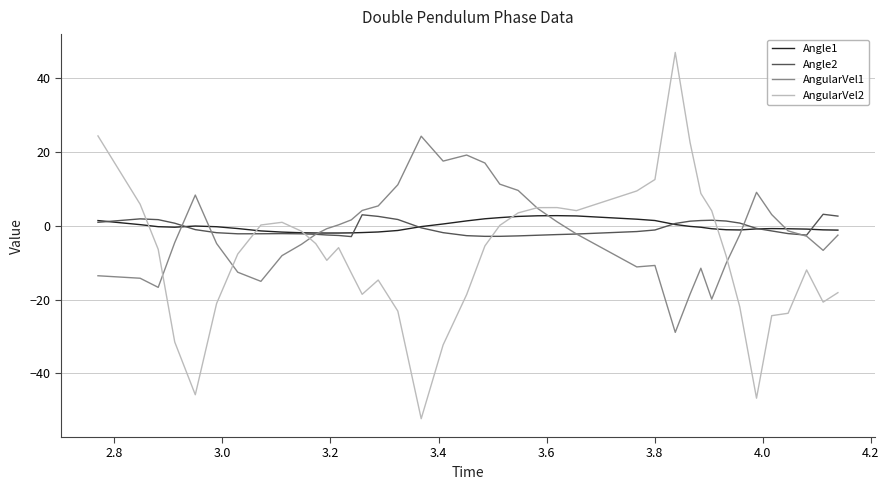

True or false: Angle2 has more than 2 interior local peaks.

True